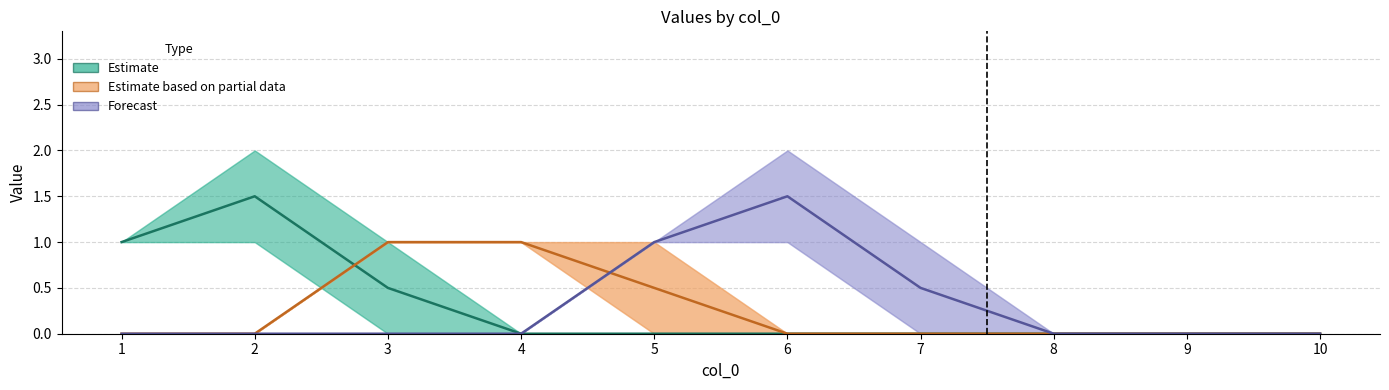

Where is the first local maximum for Forecast?

6